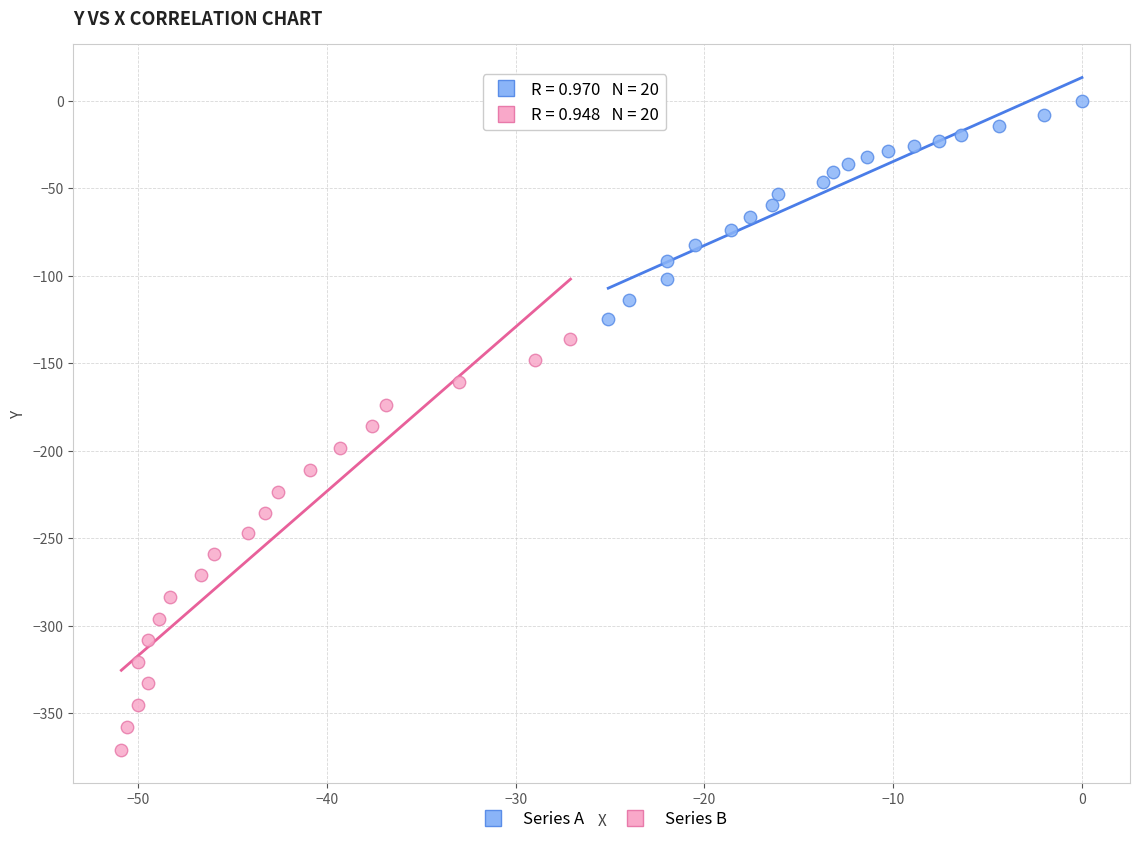

Which series reaches the minimum Y coordinate?

Series B